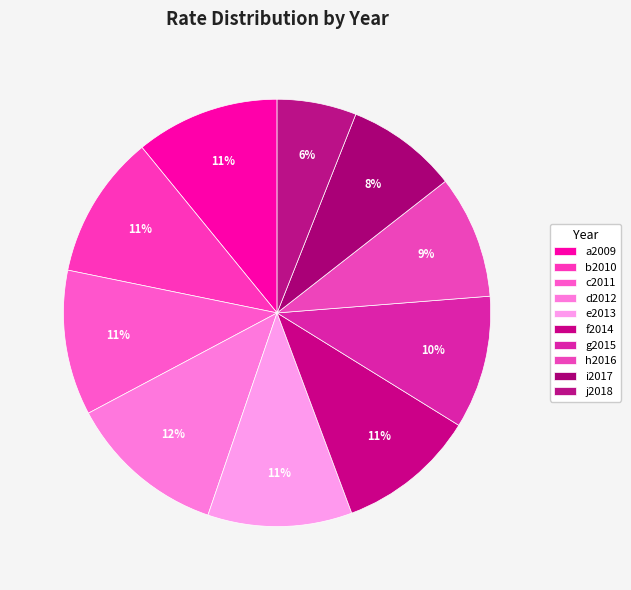

Count the number of slices in the pie.

10